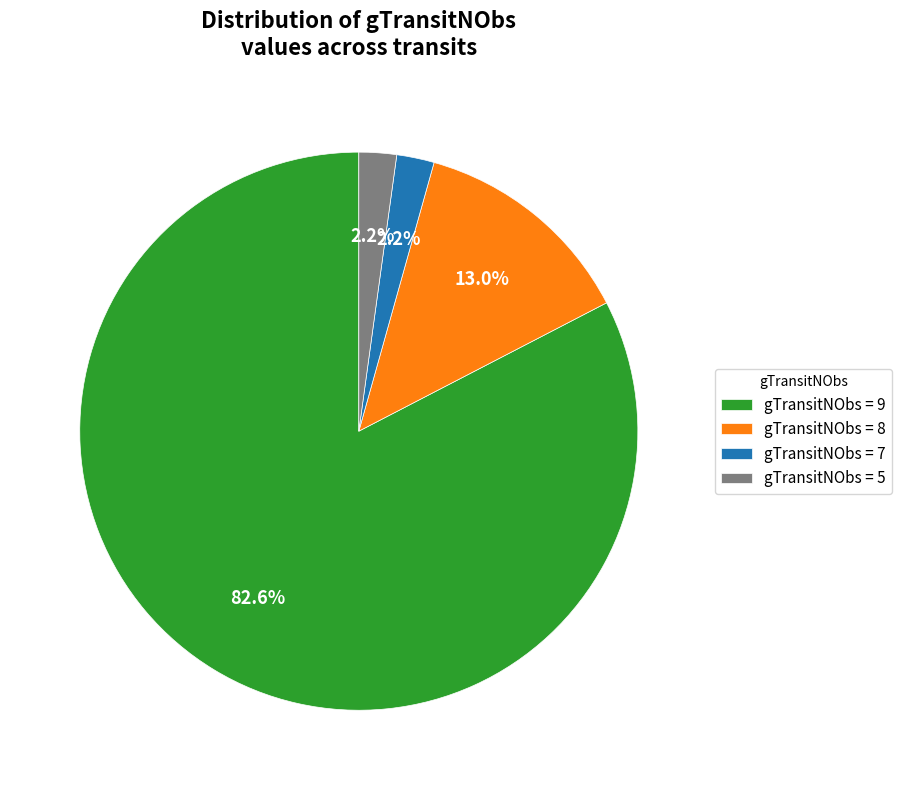

What is the largest slice in the pie chart?

gTransitNObs = 9